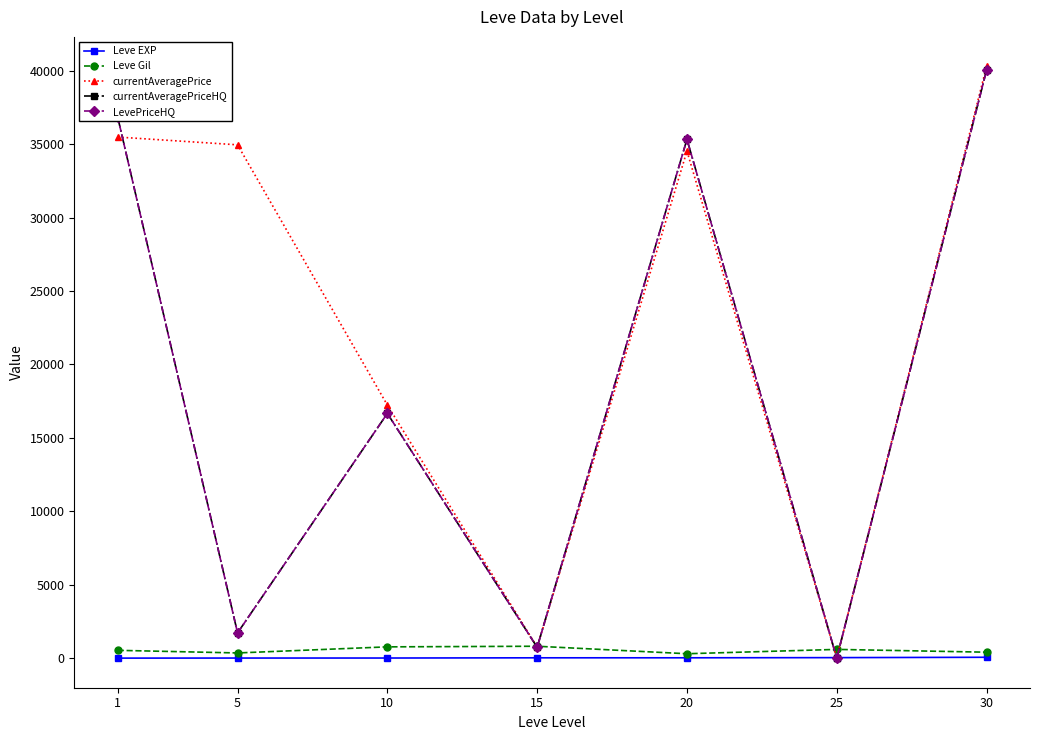

At which label does currentAveragePriceHQ first exceed 16666?

1